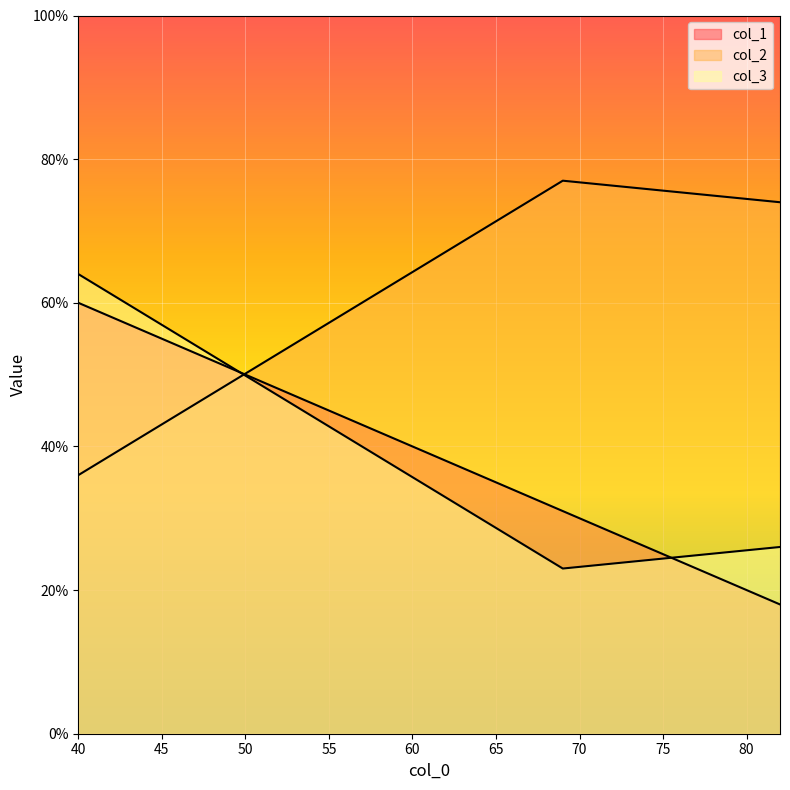

Which has a higher value, 82 or 40?

40